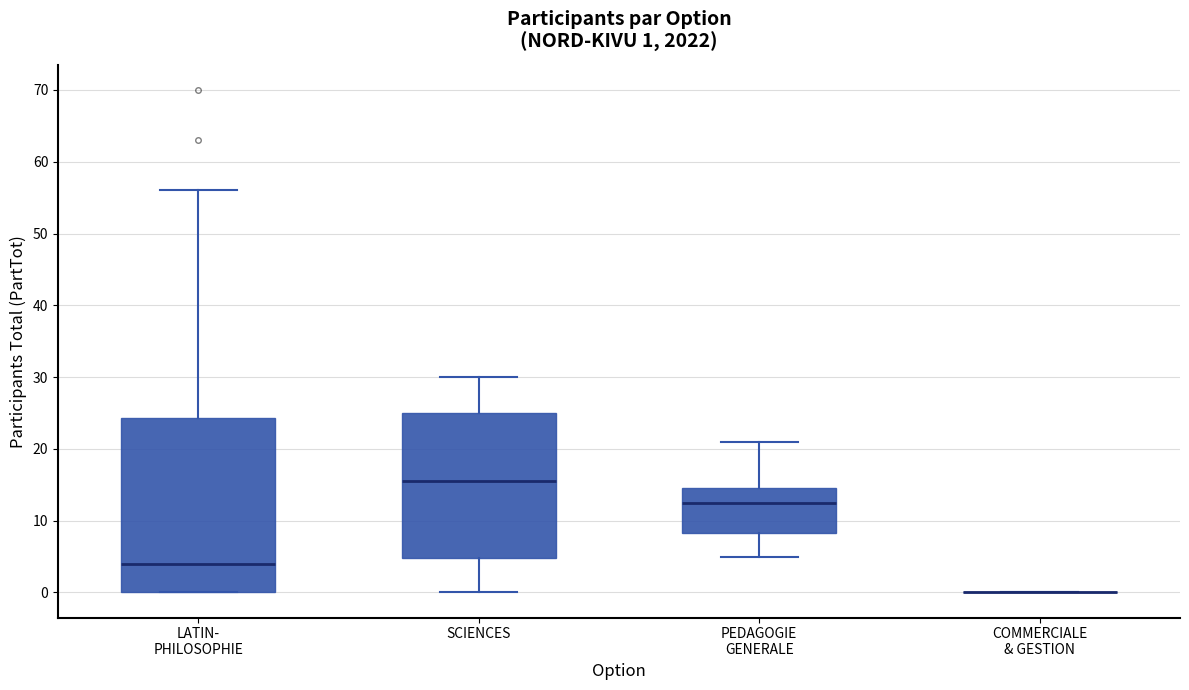

Comparing the boxes themselves (not the whiskers), which one is the tallest?

LATIN- PHILOSOPHIE